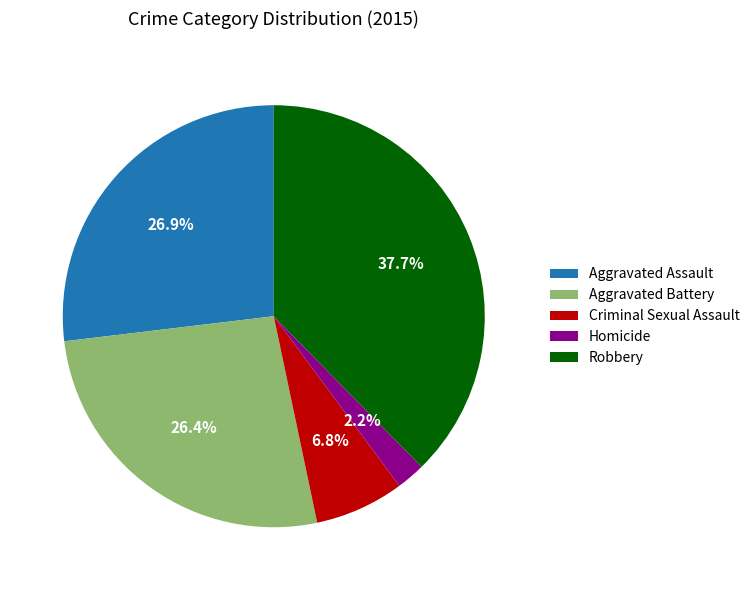

Between Criminal Sexual Assault and Homicide, which is larger?

Criminal Sexual Assault